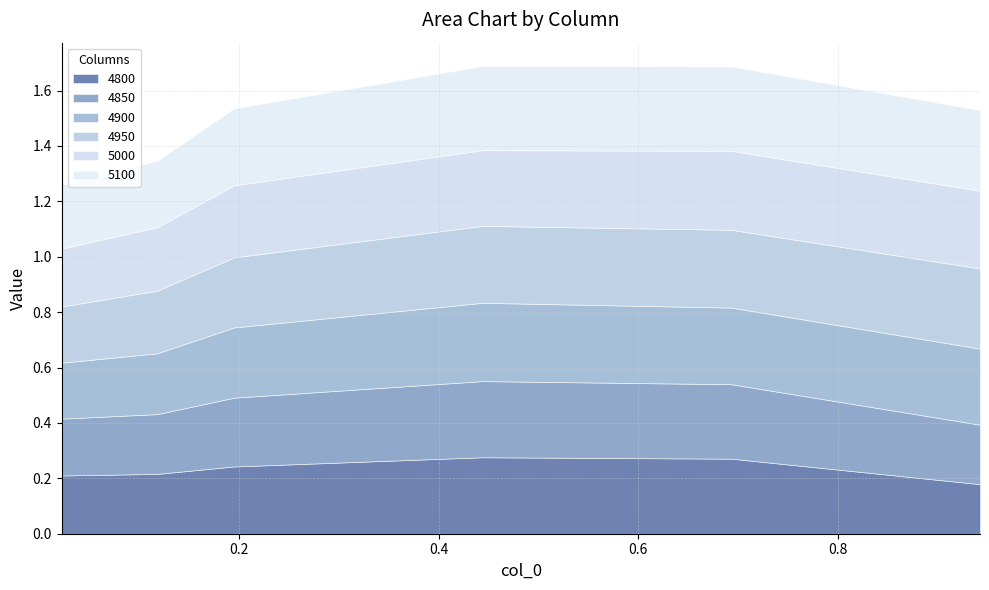

How many times do 4900 and 4850 cross each other?

1